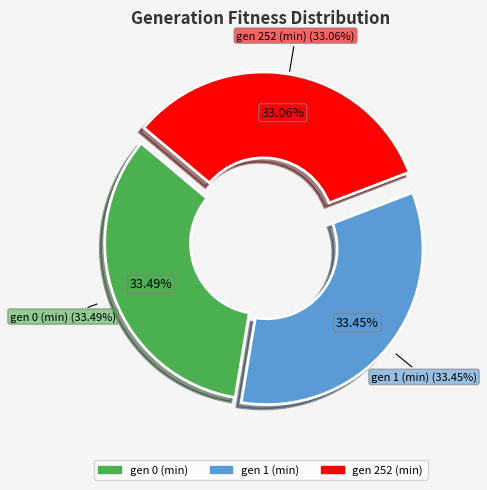

Combined, what portion of the pie is gen 0 (min) and gen 252 (min)?

66.5%